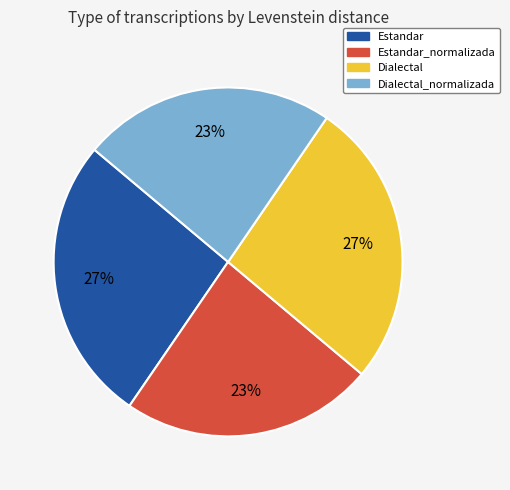

To the nearest percent, what is the average slice percentage?

25%